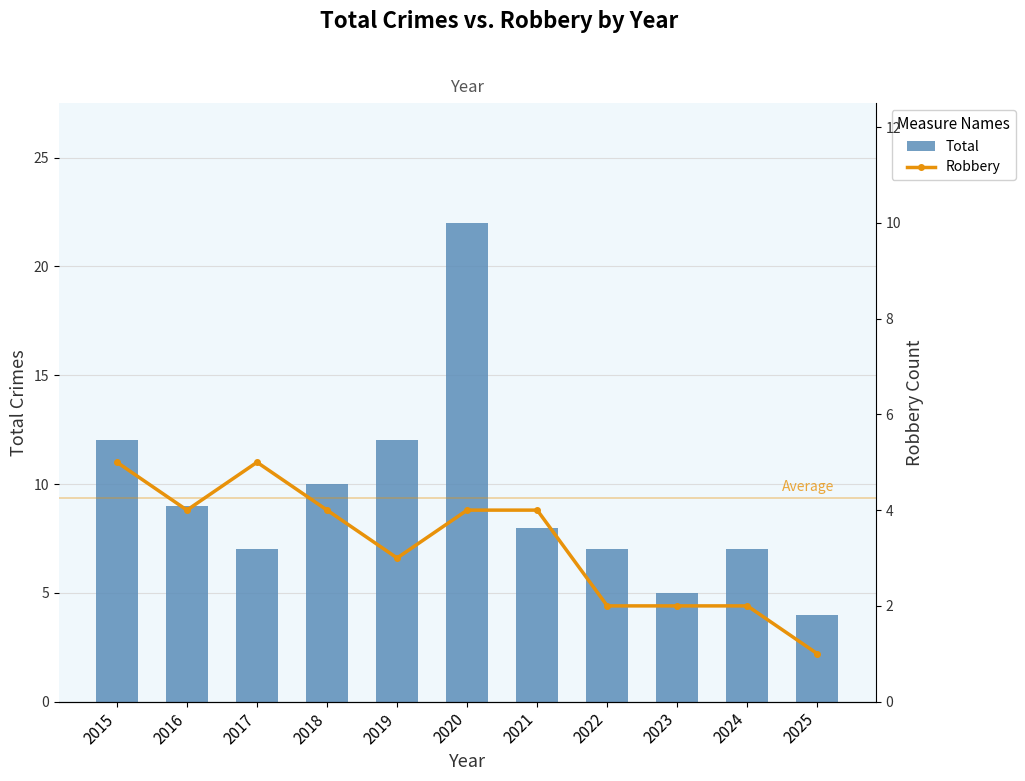

At which label does Robbery reach its peak?

2015